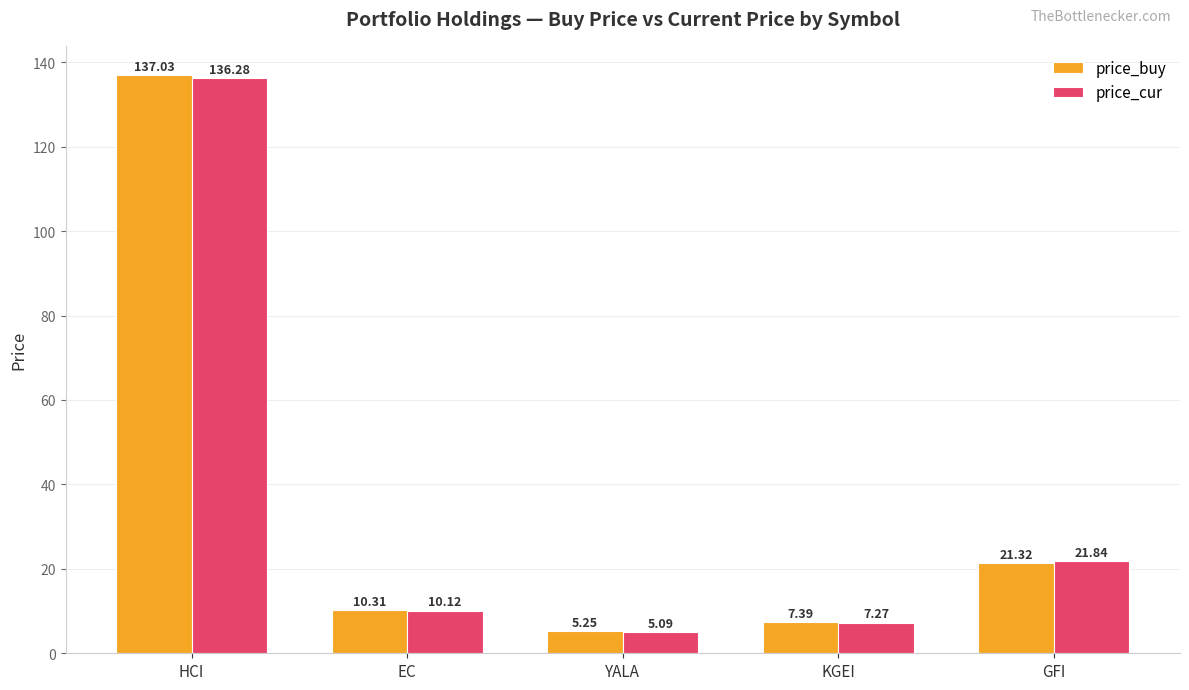

Rank the series by their average value, from highest to lowest.

price_buy, price_cur